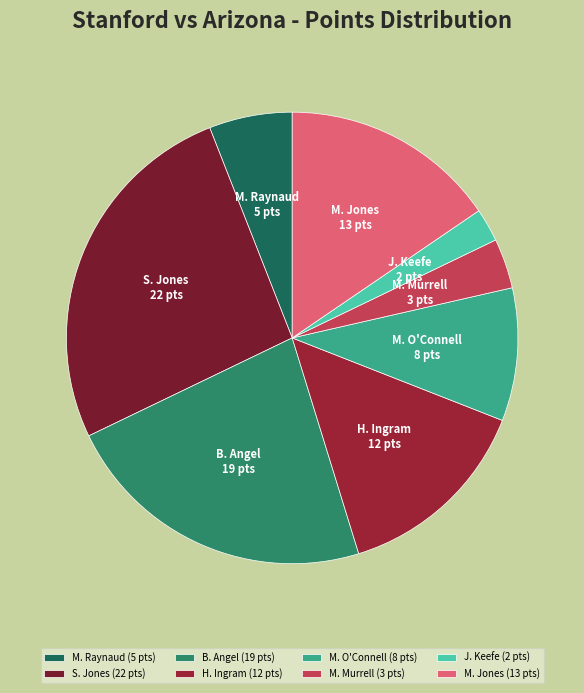

True or false: H. Ingram accounts for 14% of the total.

True